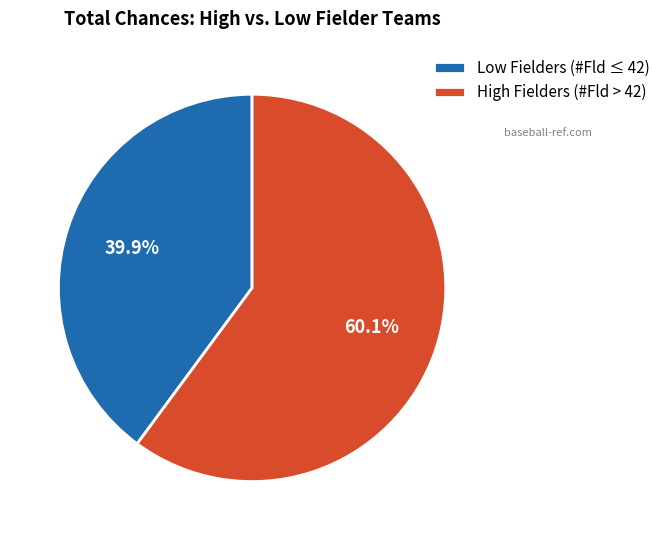

Approximately how many times larger is the value at Low Fielders (#Fld ≤ 42) compared to High Fielders (#Fld > 42)?

0.7